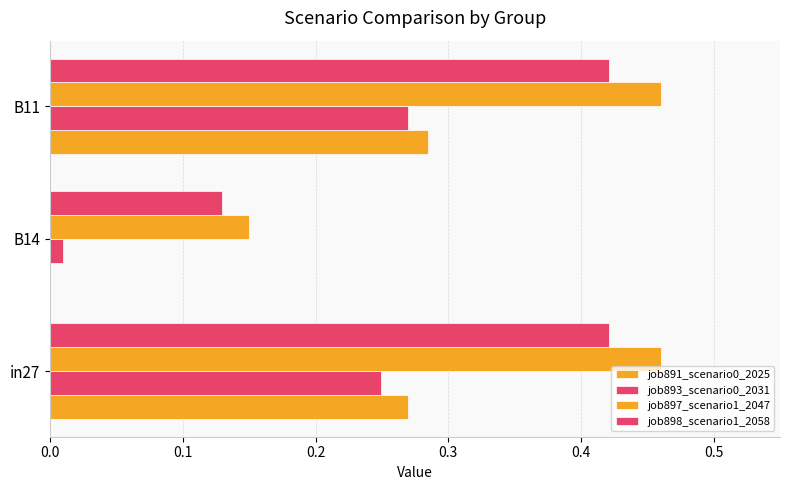

How many data points does each series have?

3